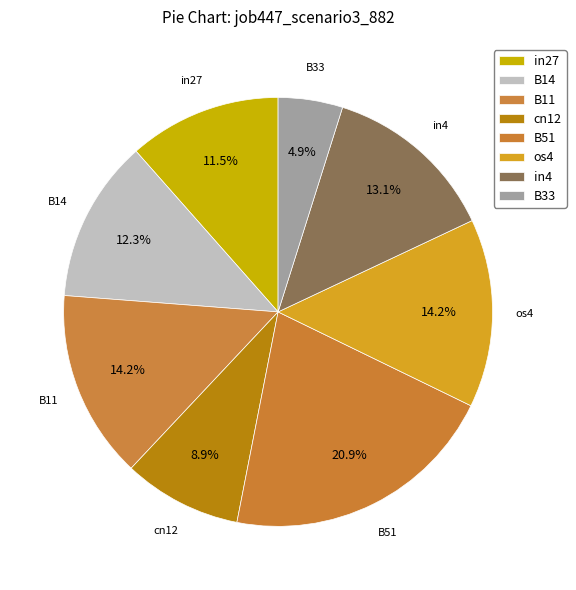

Which slice is the largest?

B51